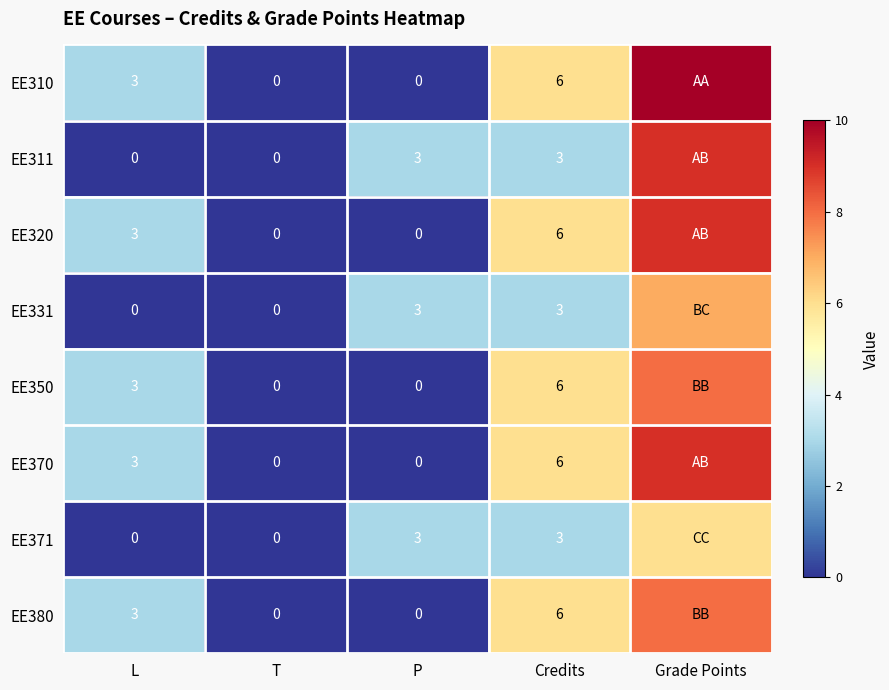

The value of EE350 at L is 3. True or false?

True